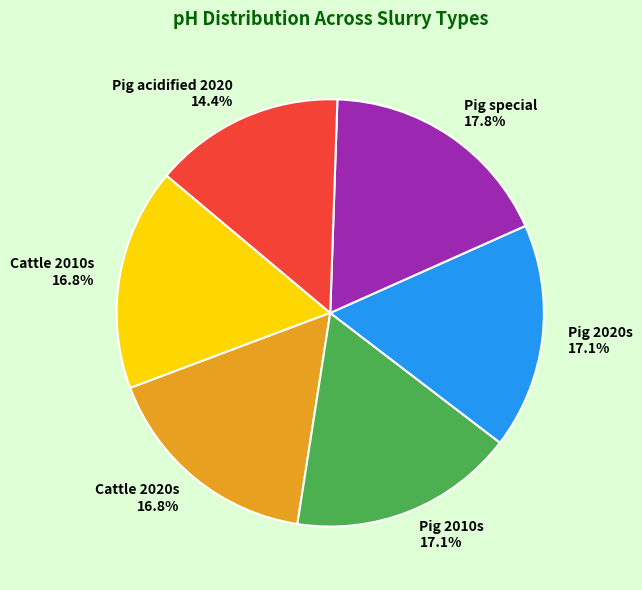

What percentage is the Cattle 2010s slice, to the nearest percent?

17%